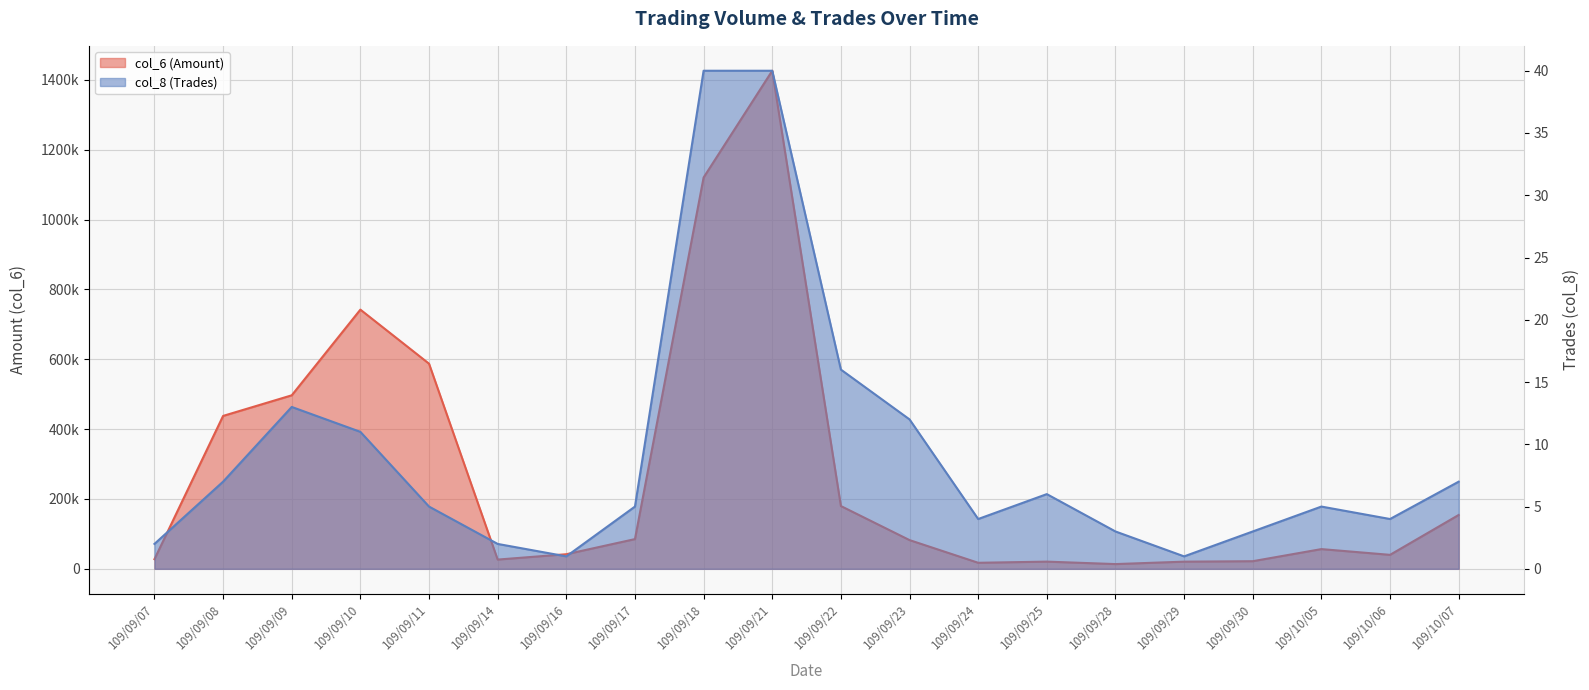

What are all the series names shown in the legend?

col_6 (Amount), col_8 (Trades)